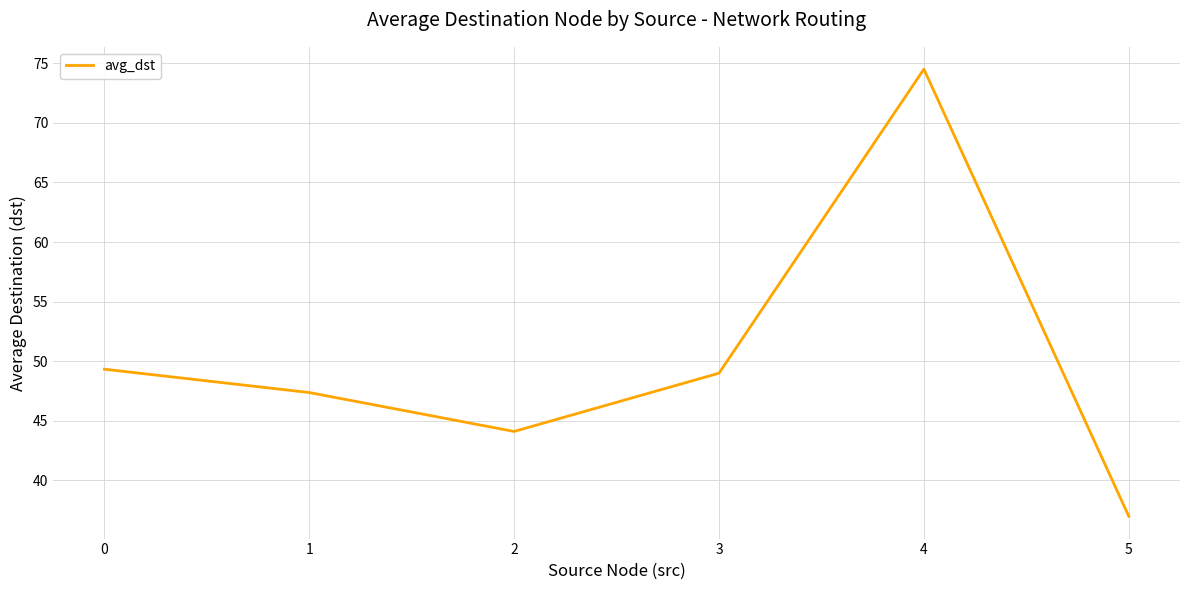

Reading right to left, extract all data points from this chart.

37.0	74.5	49.0	44.1	47.4	49.3